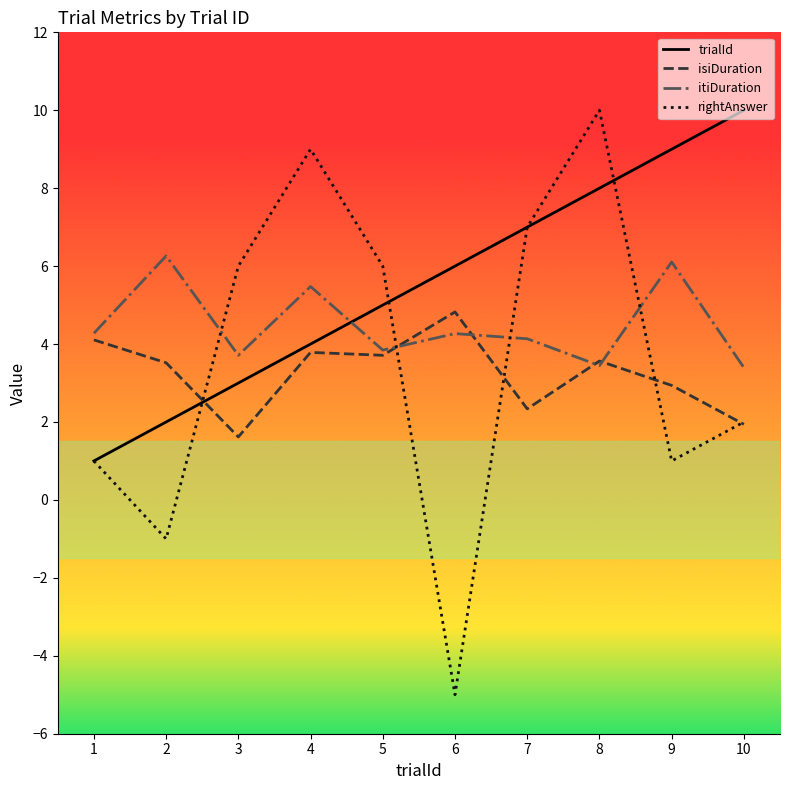

At which category does itiDuration reach its first local peak?

2